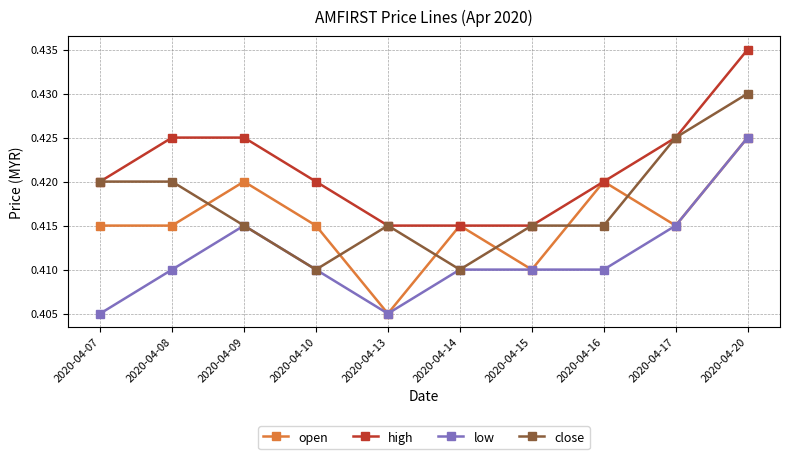

After their last crossing, which series has the higher values: close or open?

close